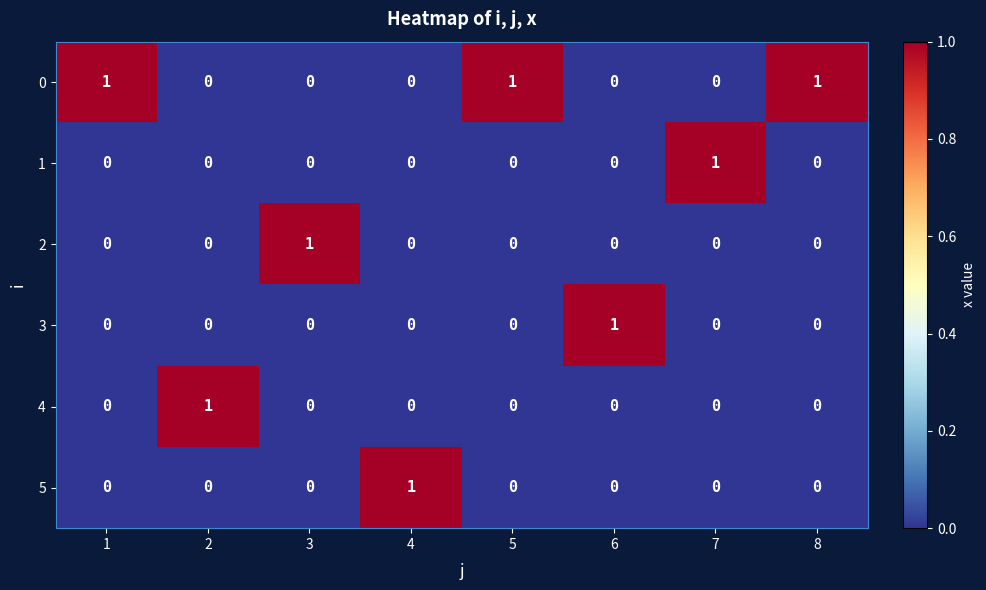

What is the sum of all 0 values?

3